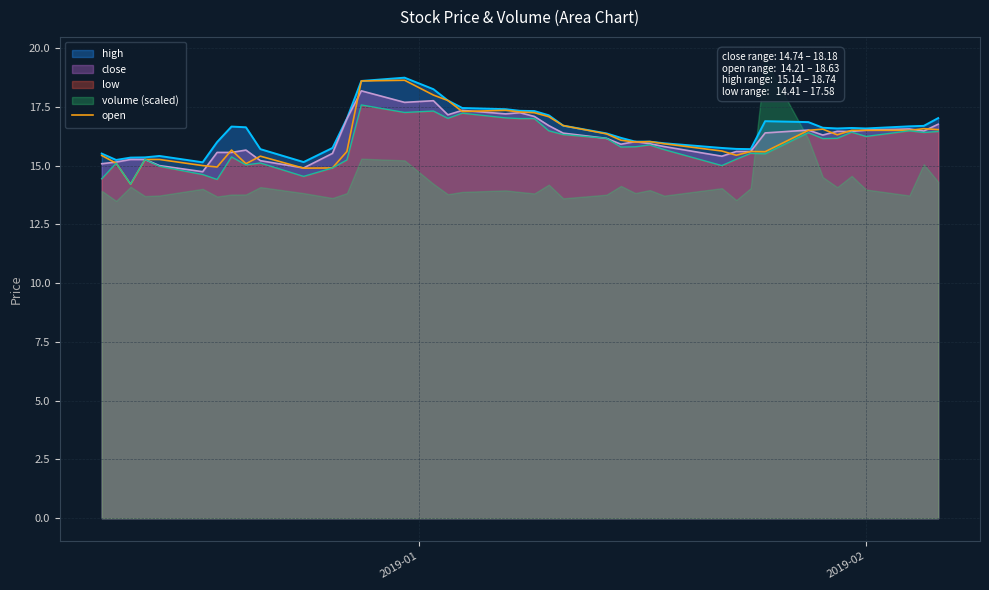

What is the minimum value for close?

14.7